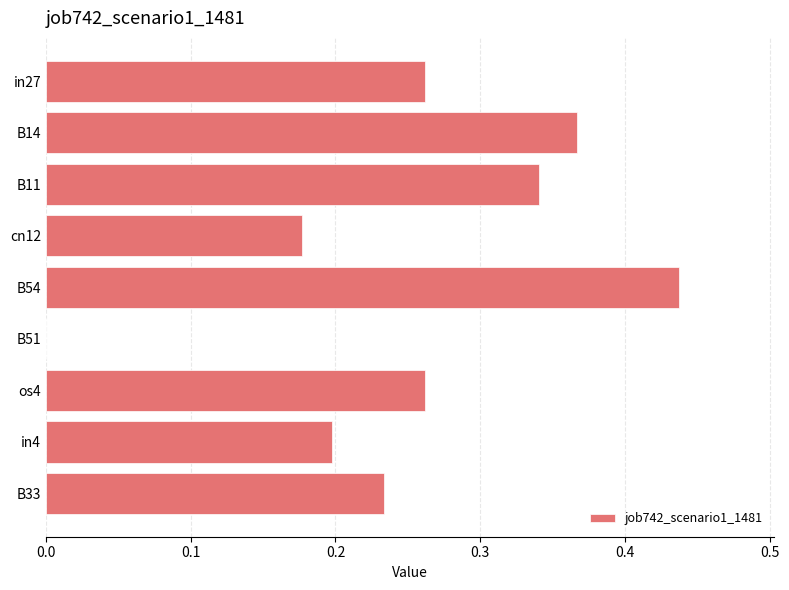

The value at os4 is 0.4. True or false?

False